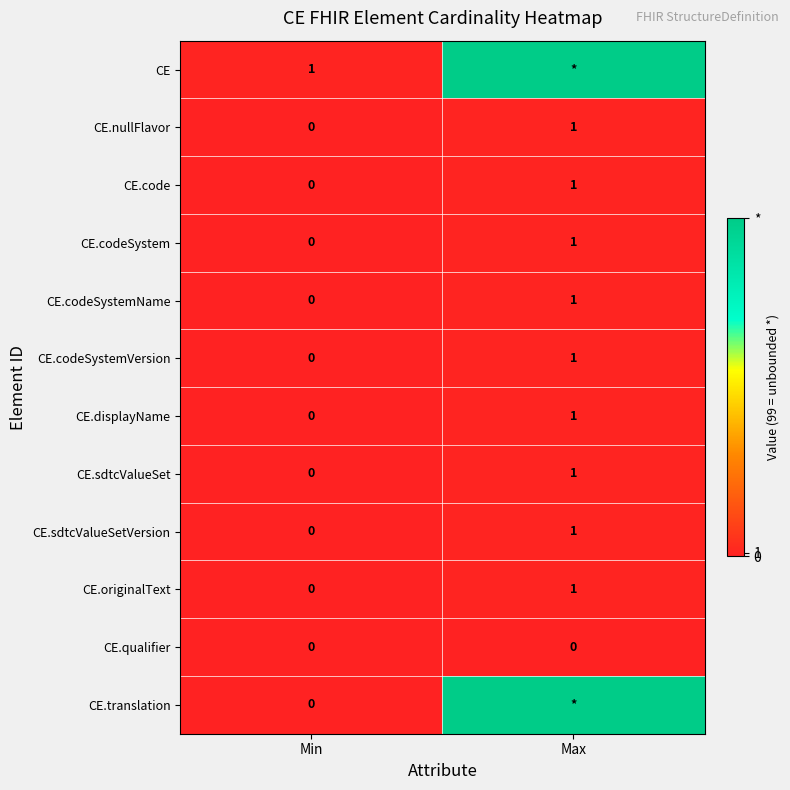

What is the greatest value displayed?

99